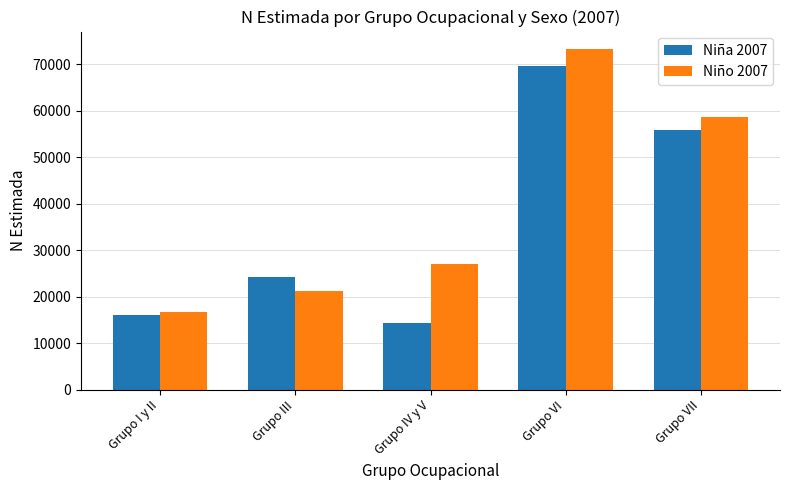

Reading left to right, list all the values displayed in this chart.

Niña 2007: Grupo I y II=16122	Grupo III=24285	Grupo IV y V=14405	Grupo VI=69692	Grupo VII=55832
Niño 2007: Grupo I y II=16615	Grupo III=21294	Grupo IV y V=27081	Grupo VI=73409	Grupo VII=58728